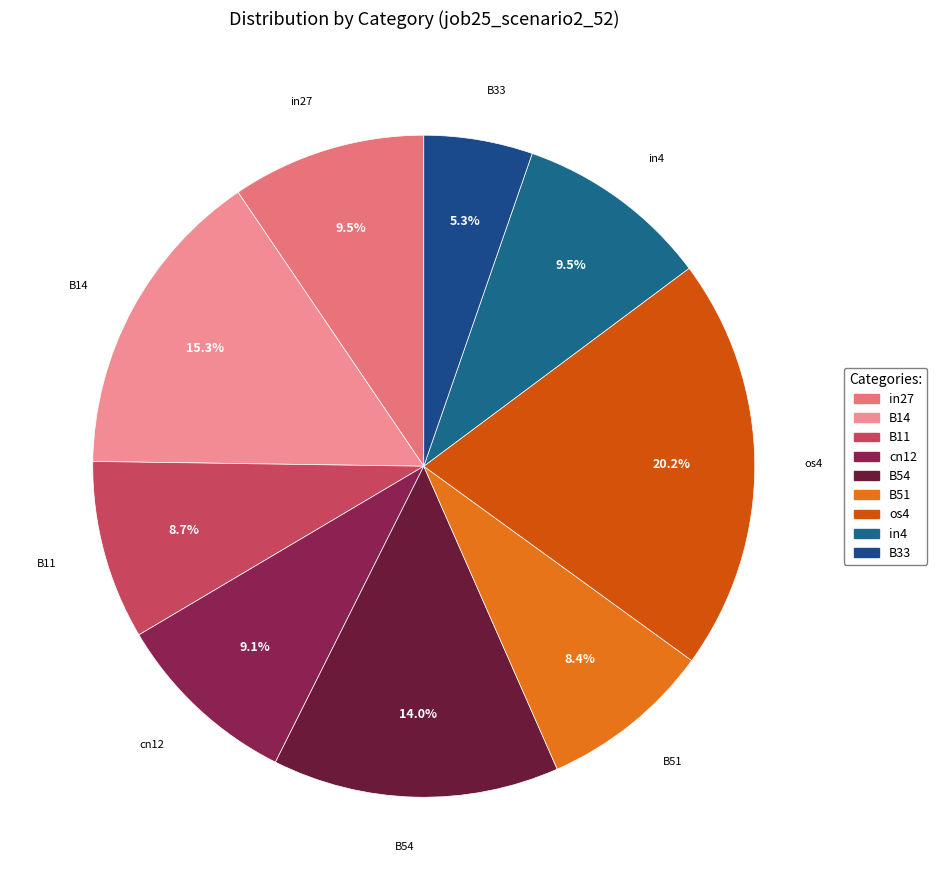

How many segments does this pie chart have?

9